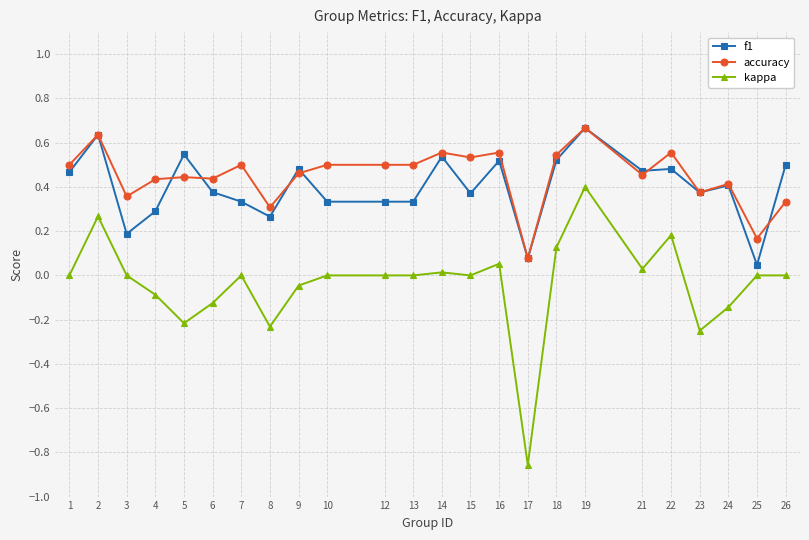

The value of f1 at 26 is 0.7. True or false?

False